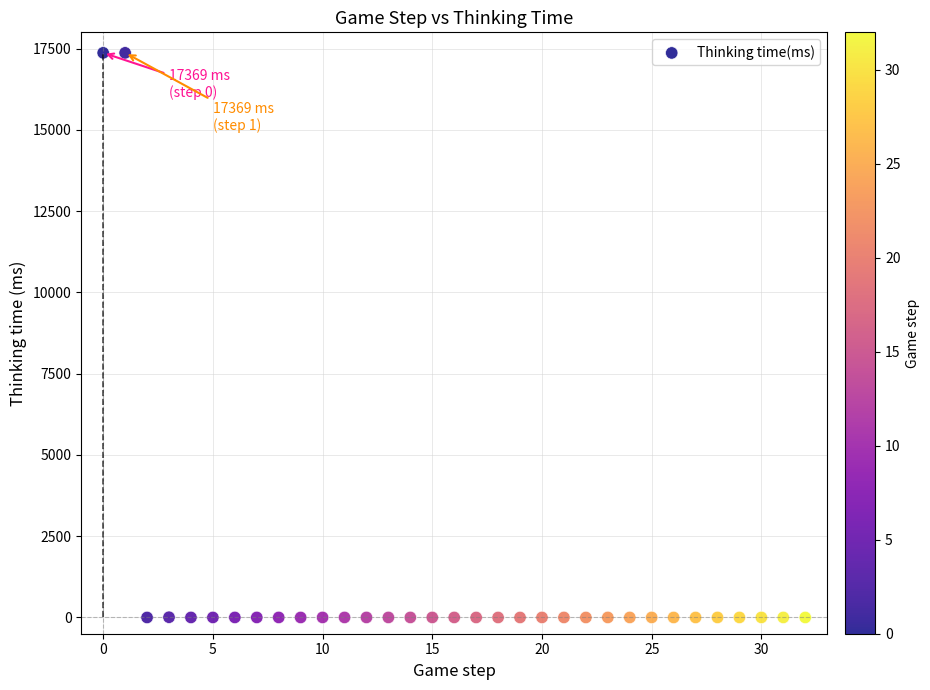

What is the range of Y values (max minus min)?

17369